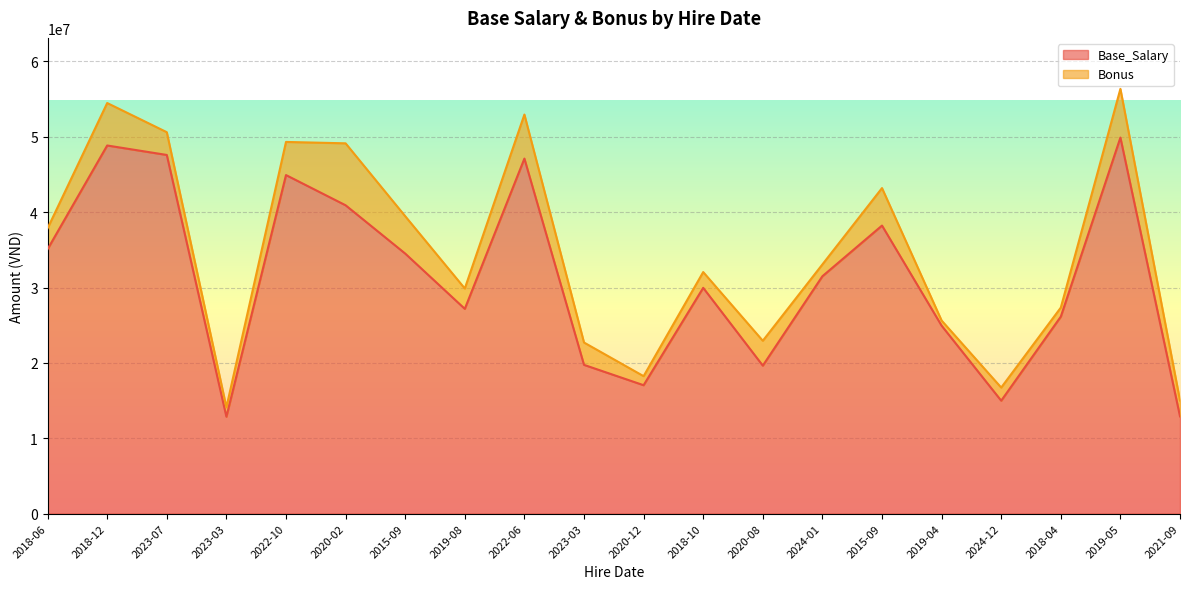

Is it true that the value at 2023-03 is 12854042?

True